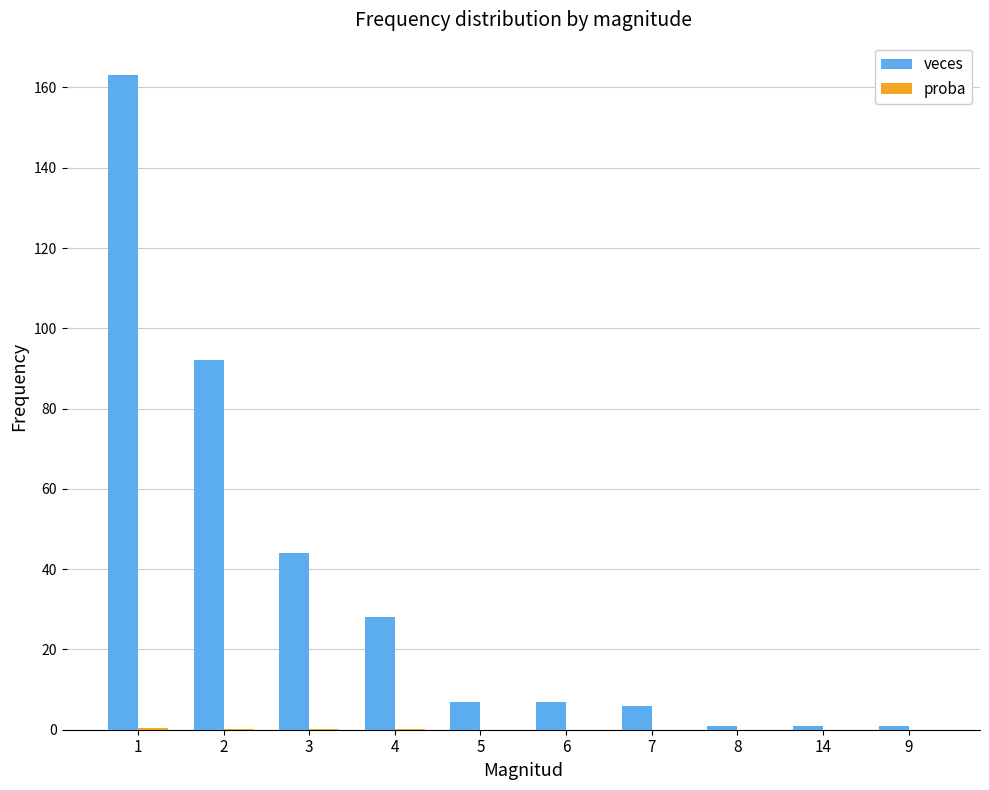

Which series changed the most between 1 and 5?

veces